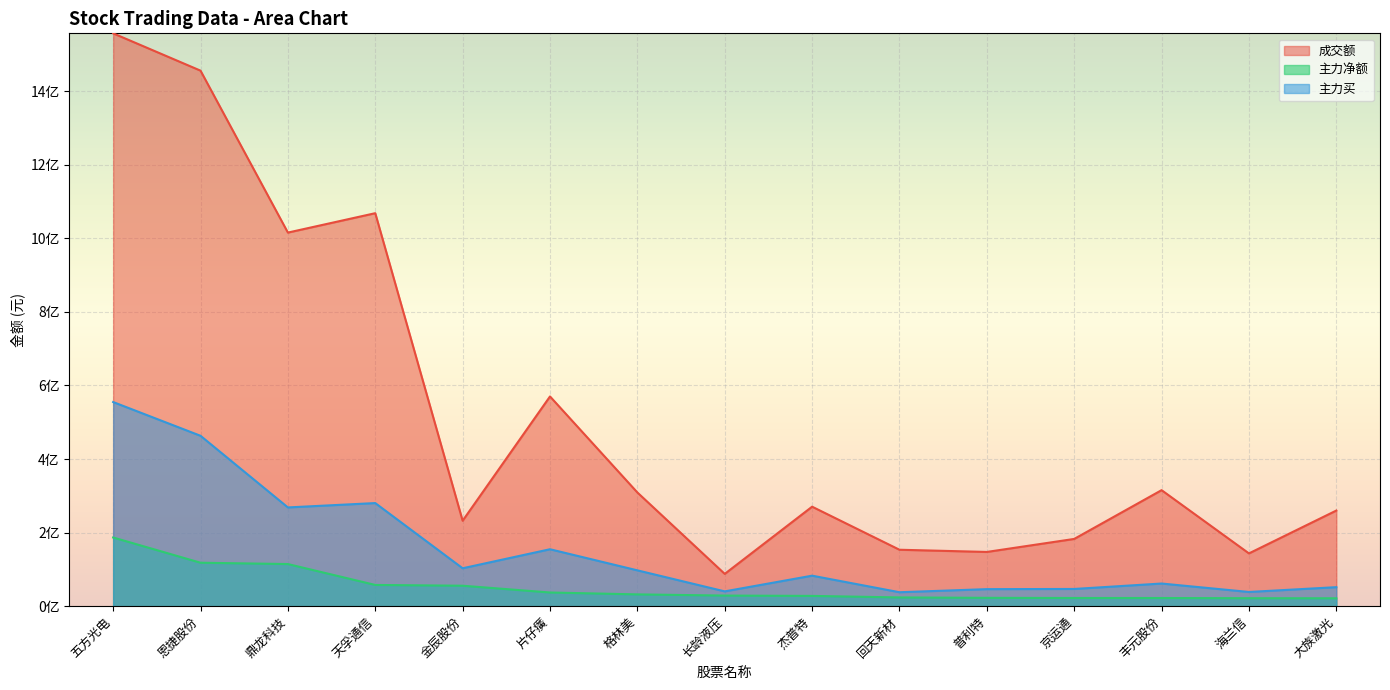

What is the label of the 2nd point from the left?

恩捷股份